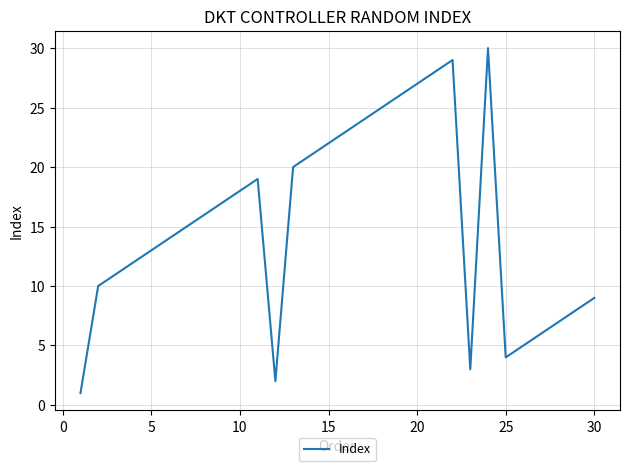

What is the difference between the maximum and minimum values?

29